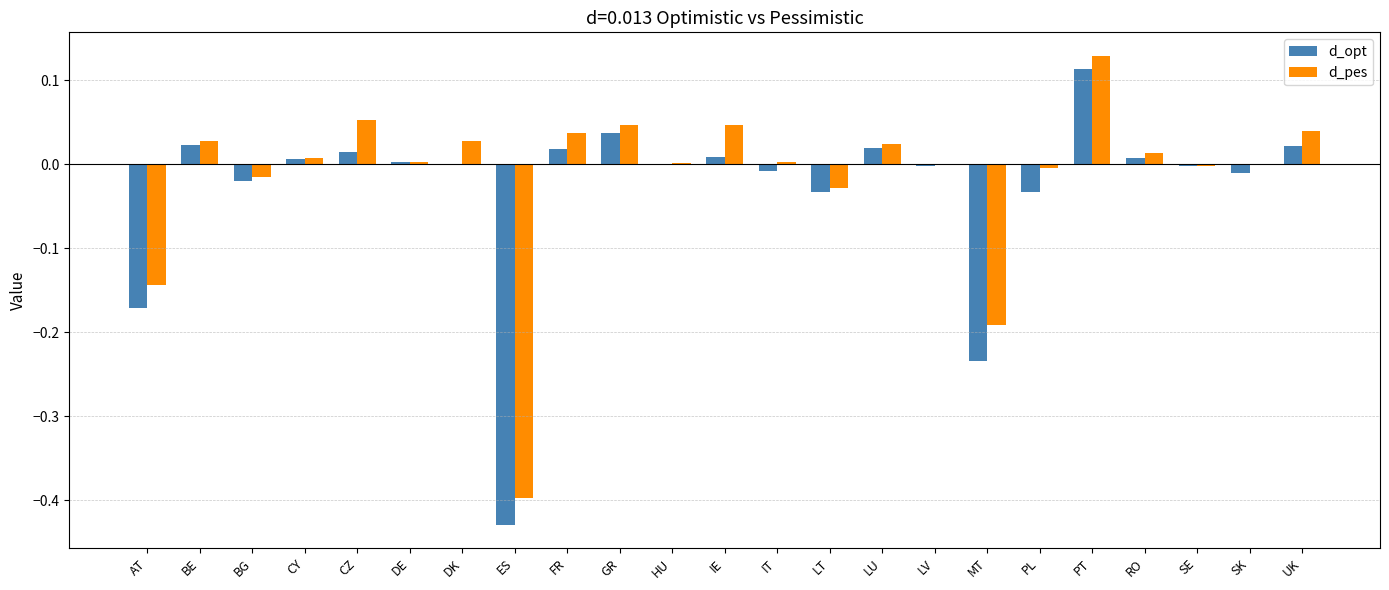

How many groups of bars are there?

23